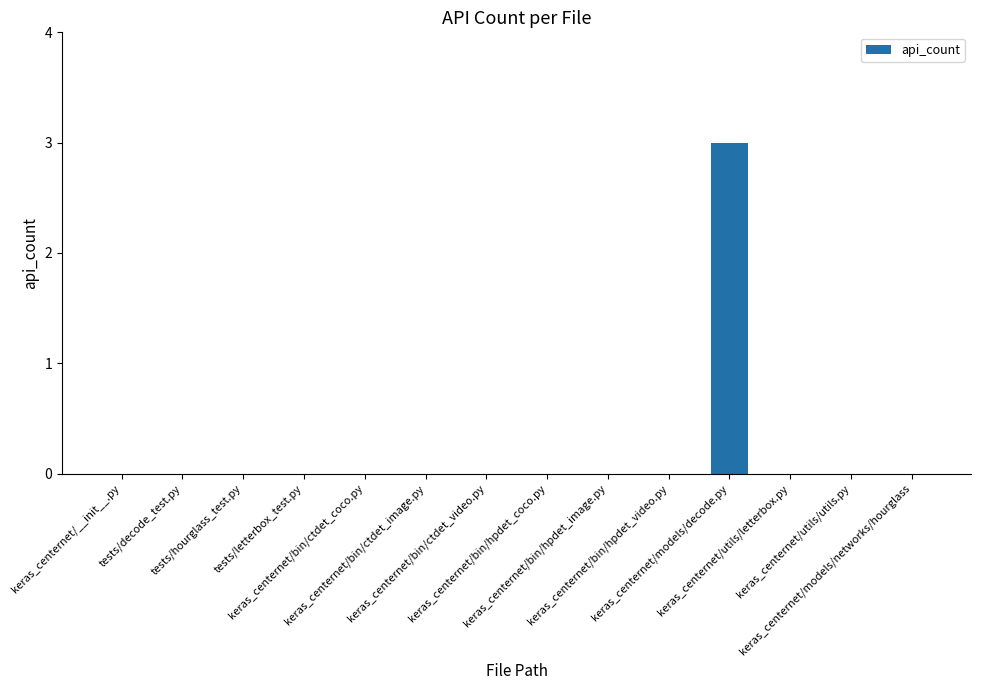

What is the sum of all values?

3